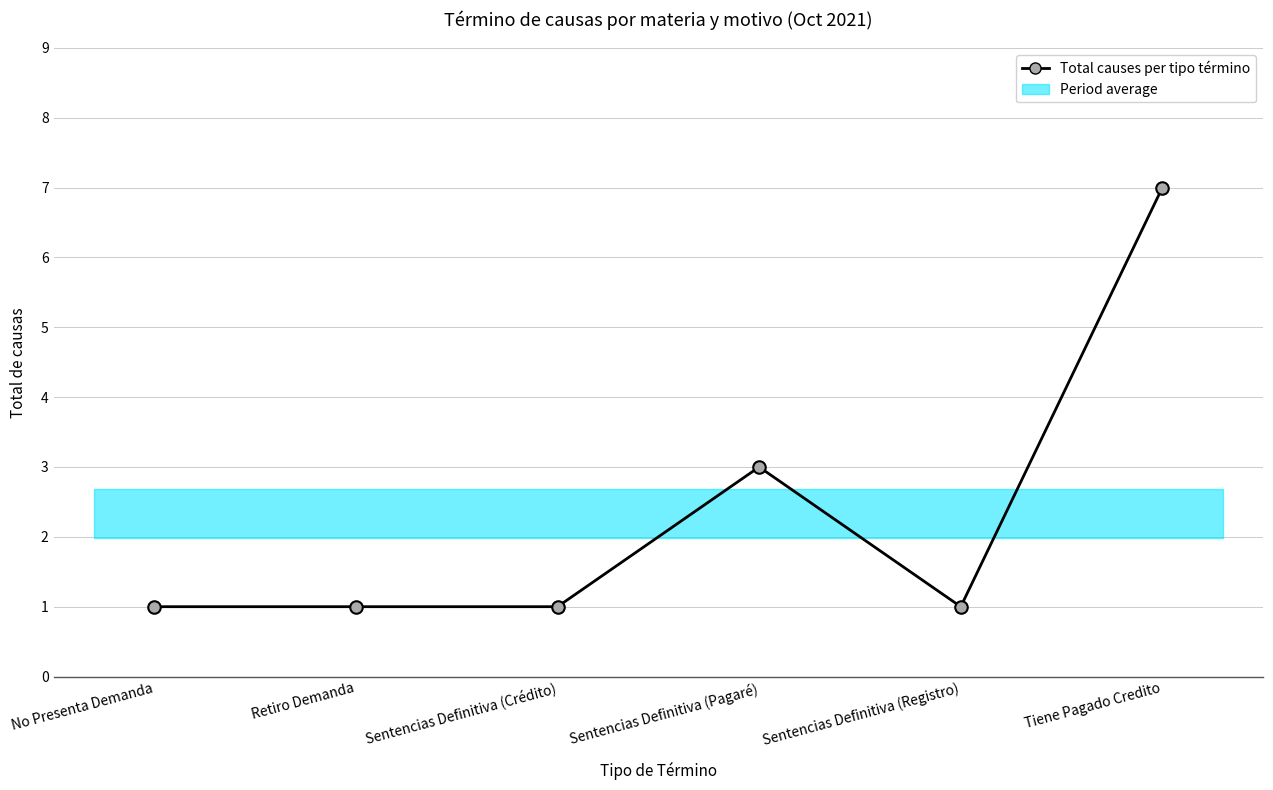

How many interior local valleys (lower than both neighbors) does the data have?

1